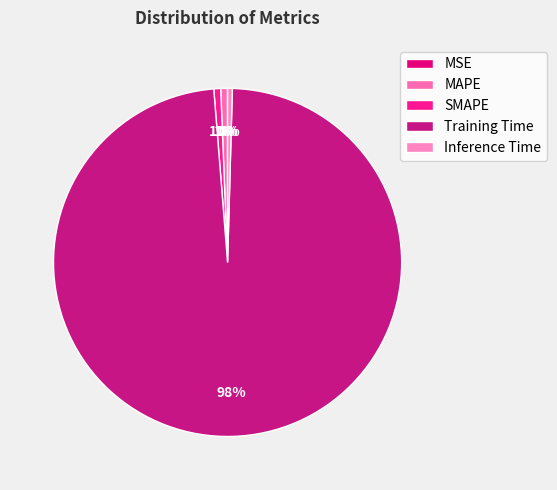

What portion of the pie excludes Inference Time?

99.6%